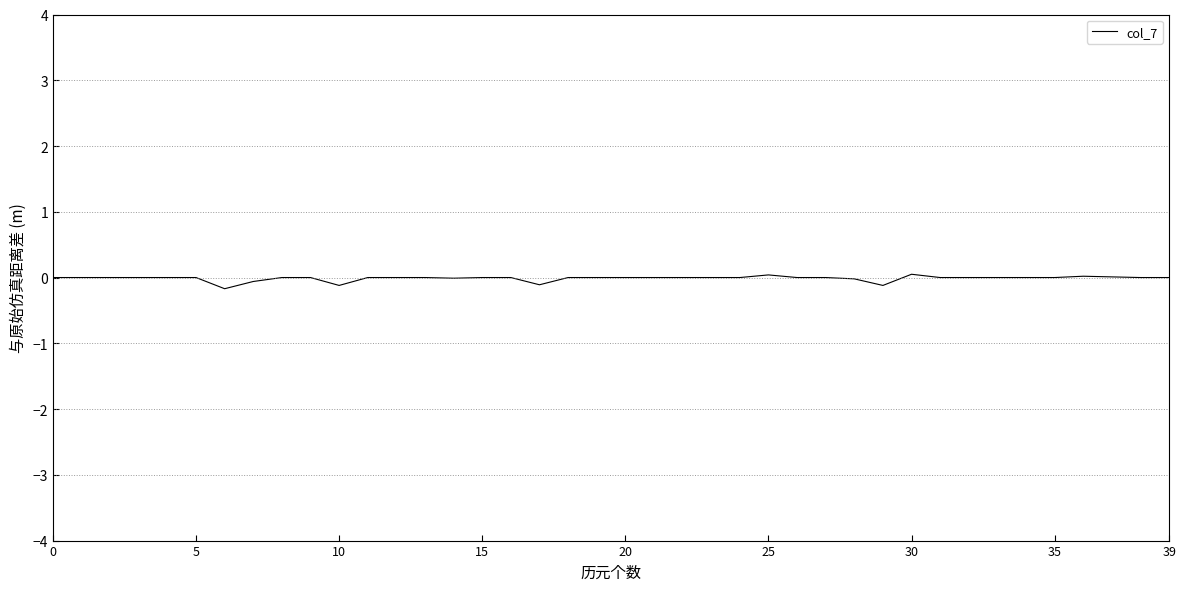

True or false: the data has more than 1 interior local peaks.

True